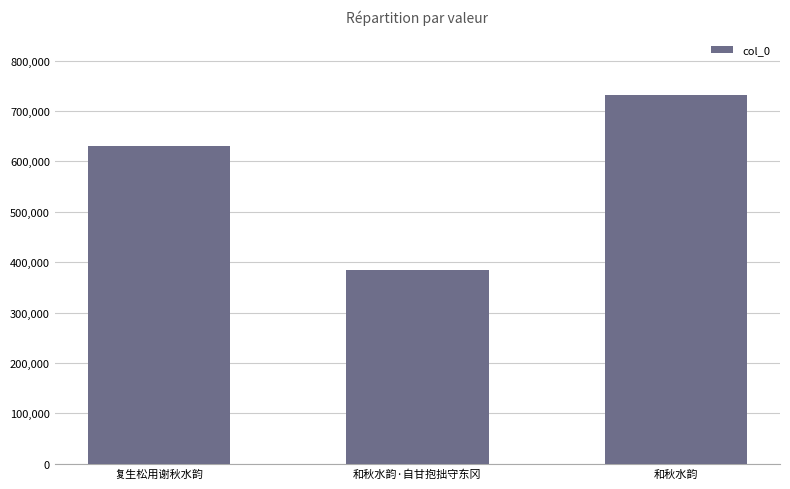

What is the ratio of the value at 复生松用谢秋水韵 to the value at 和秋水韵?

0.9